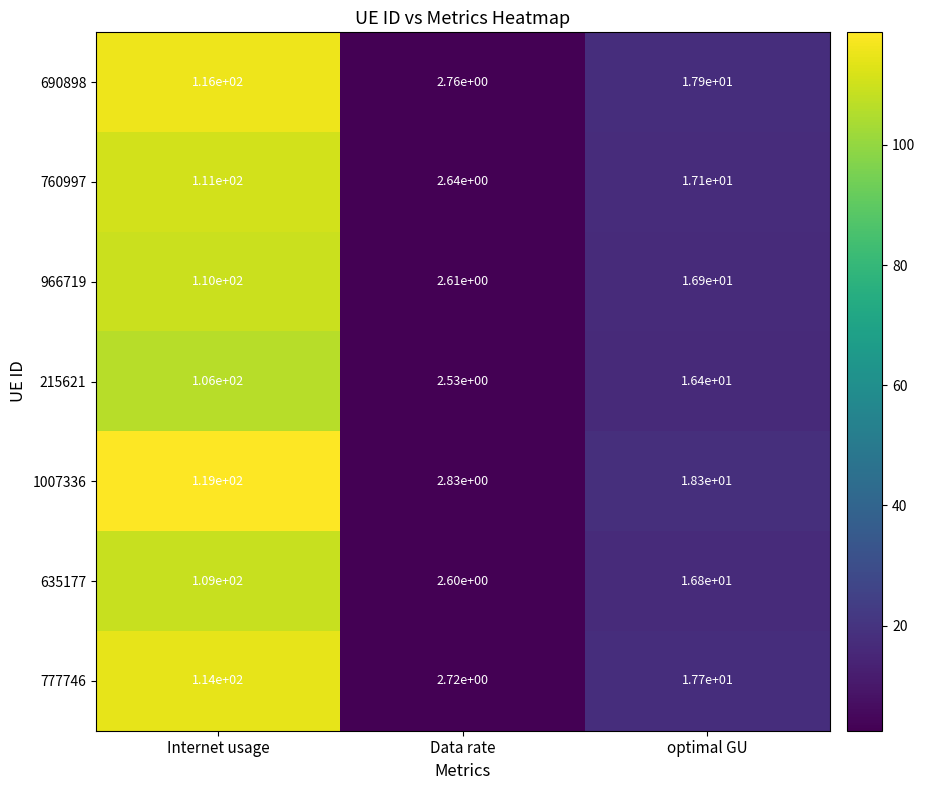

Is the value of 760997 at optimal GU greater than the value of 966719 at Internet usage?

No